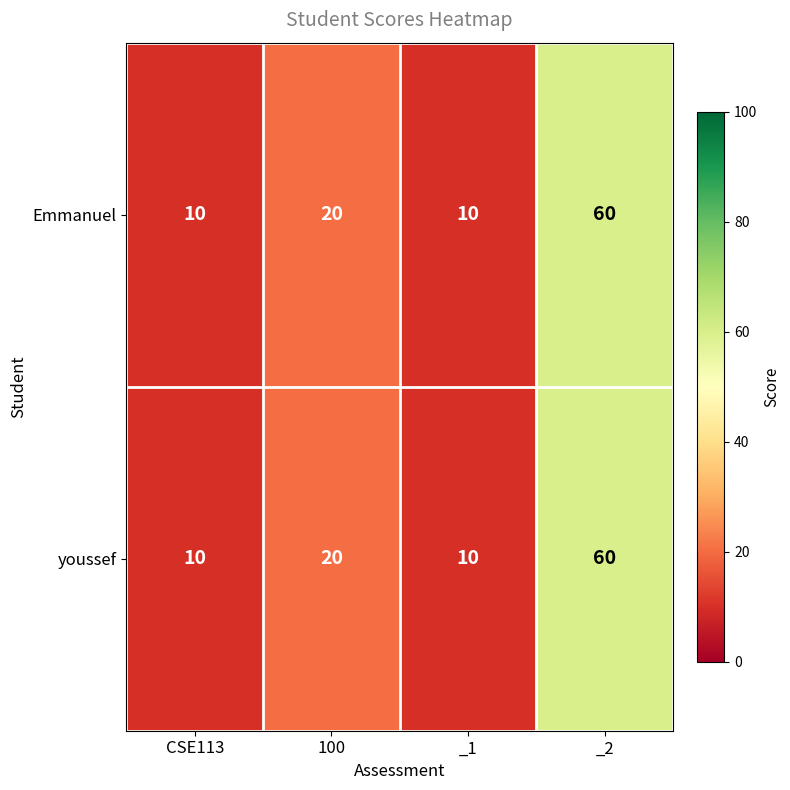

True or false: youssef has a value of 10 at _1.

True